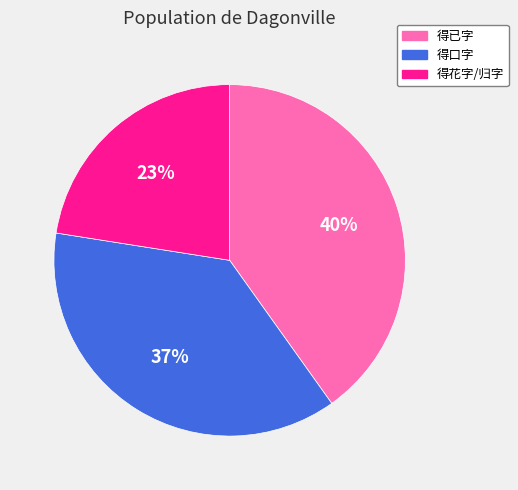

Combined, do 得口字 and 得花字/归字 account for over 50%?

Yes